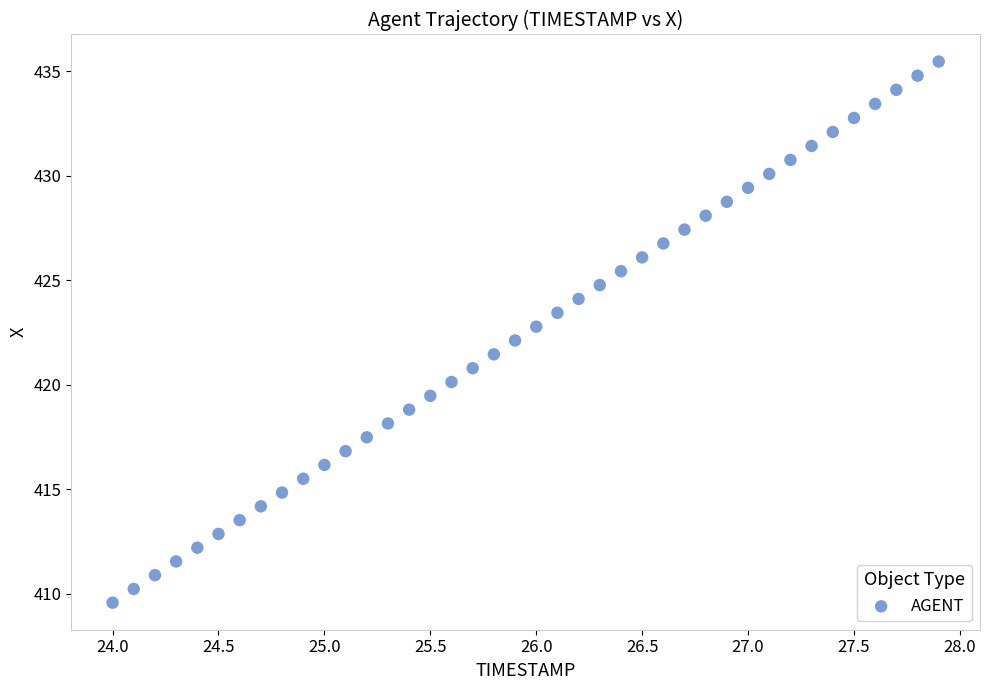

What is the range of X values (max minus min)?

3.9